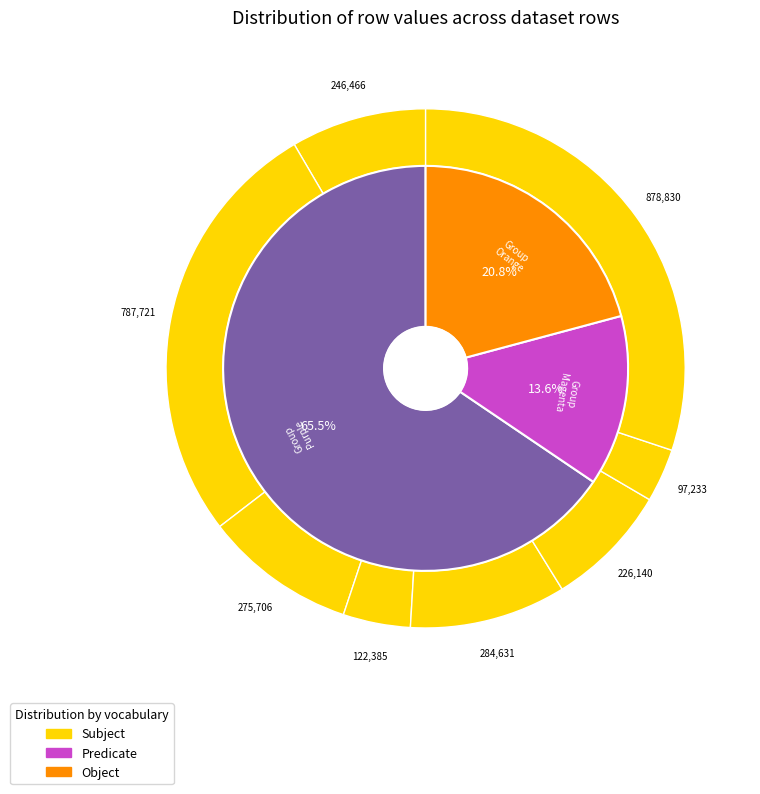

Does Row 4 represent more than half of the total?

No